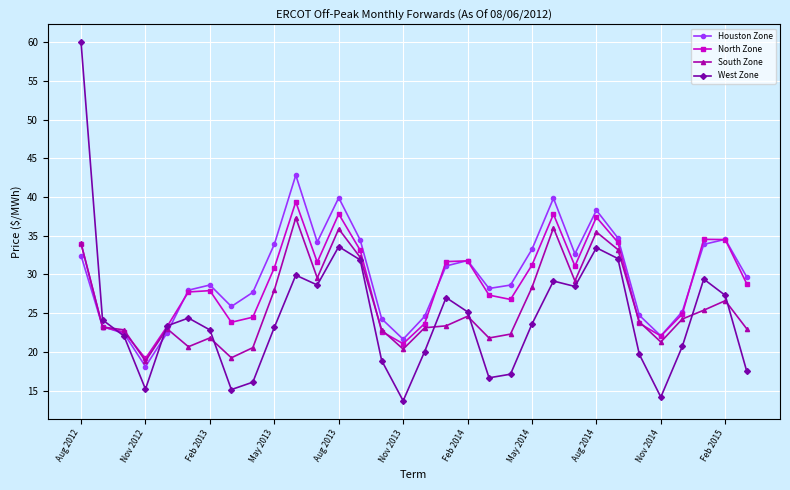

Which series has the widest spread of values?

West Zone